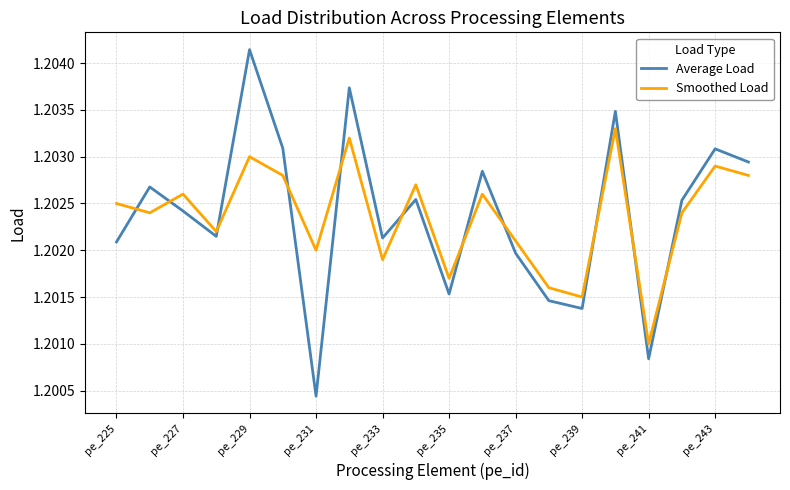

In Average Load, how many points are lower than both neighbors (excluding endpoints)?

6